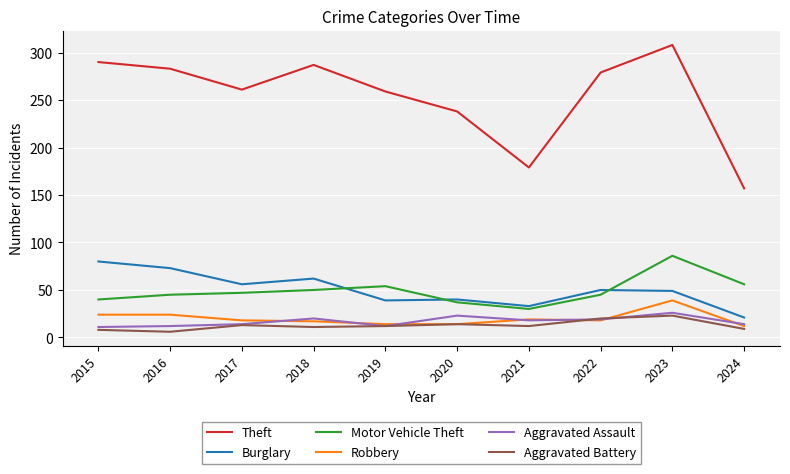

At which category is the sum across all series the highest?

2023